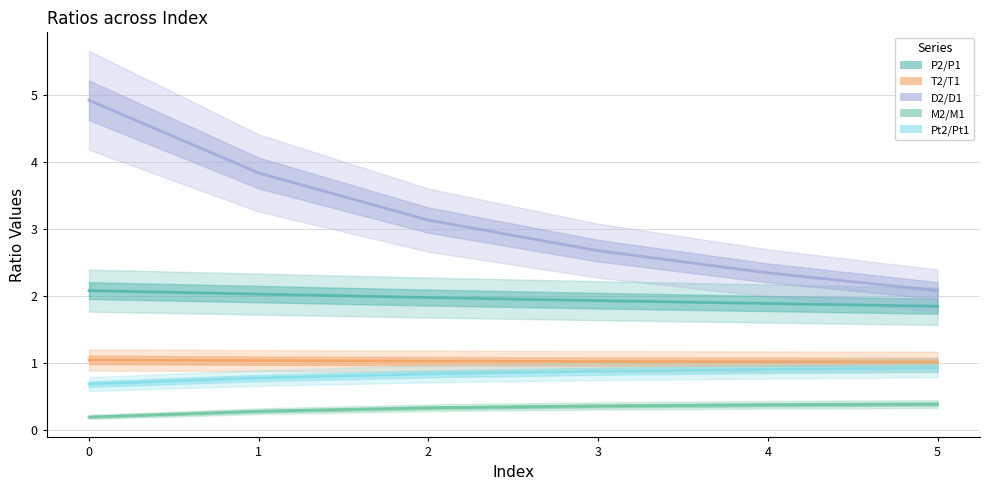

What is the minimum value shown in the chart?

0.2